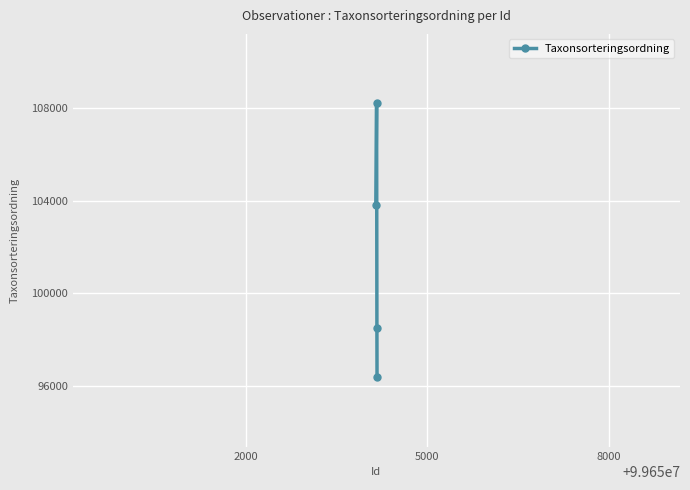

How many interior local peaks (higher than both neighbors) does the data have?

1